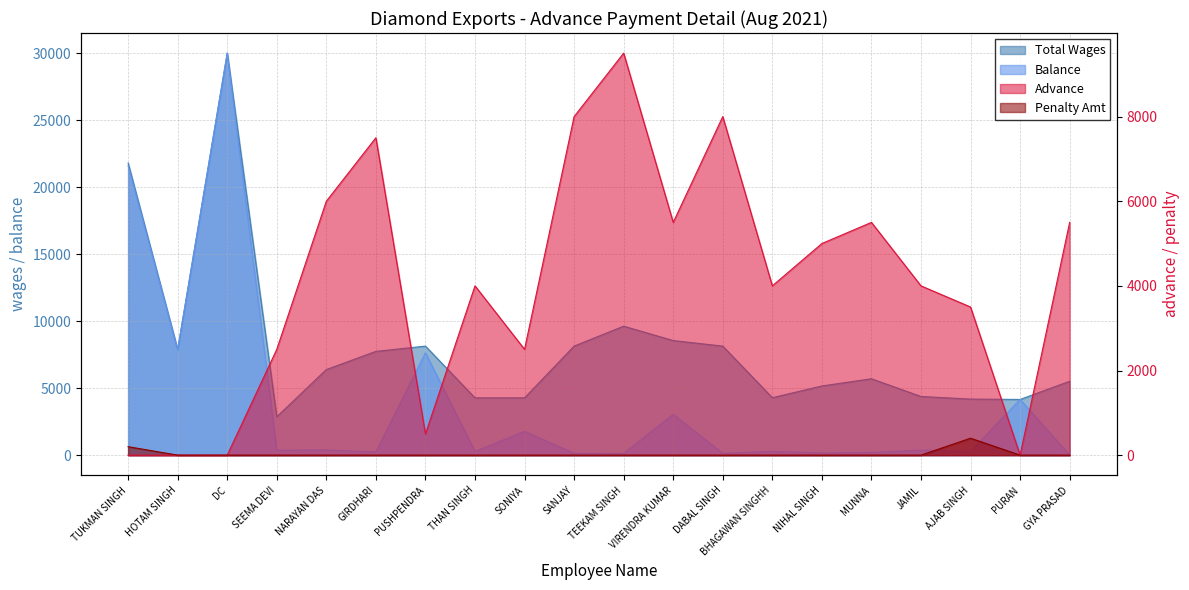

In Penality Amt, how many points are higher than both neighbors (excluding endpoints)?

1